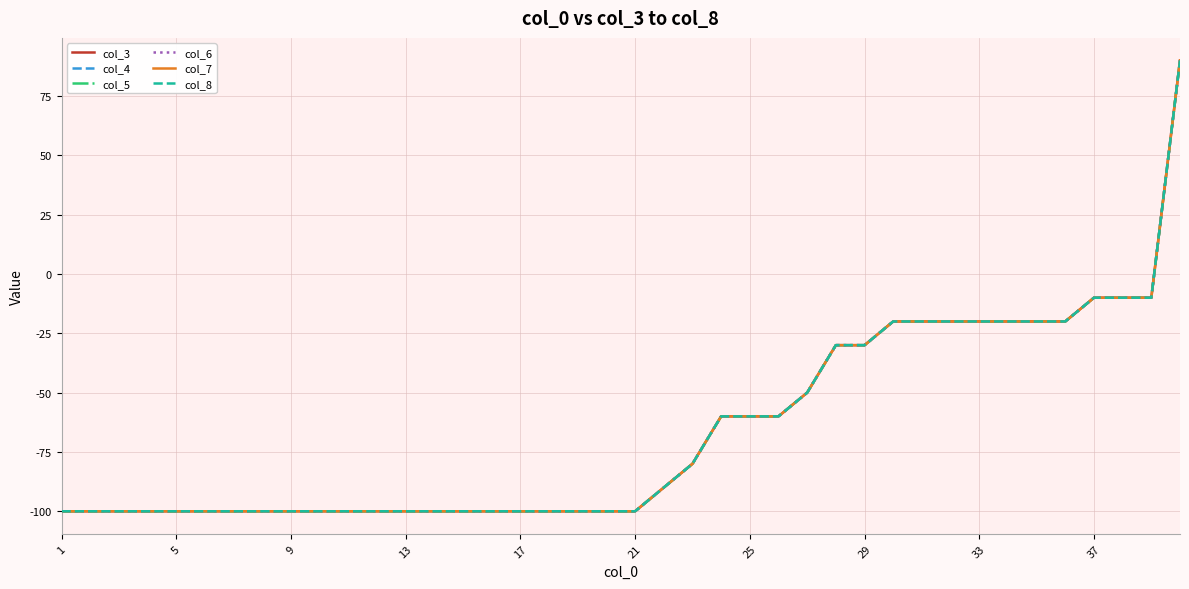

Is this an area chart (filled region under the line)?

No